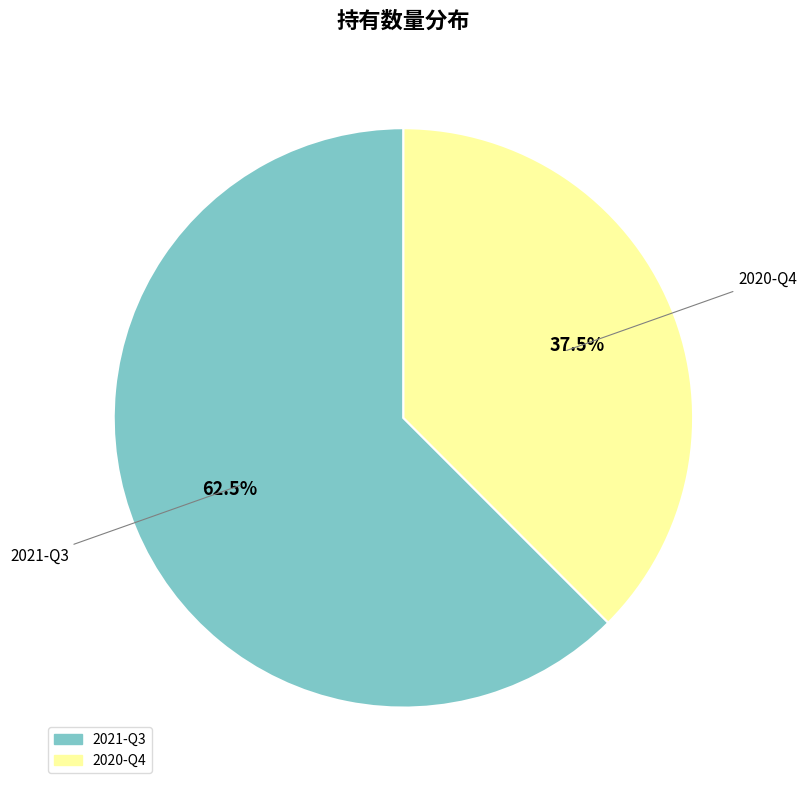

Which slice is the largest?

2021-Q3